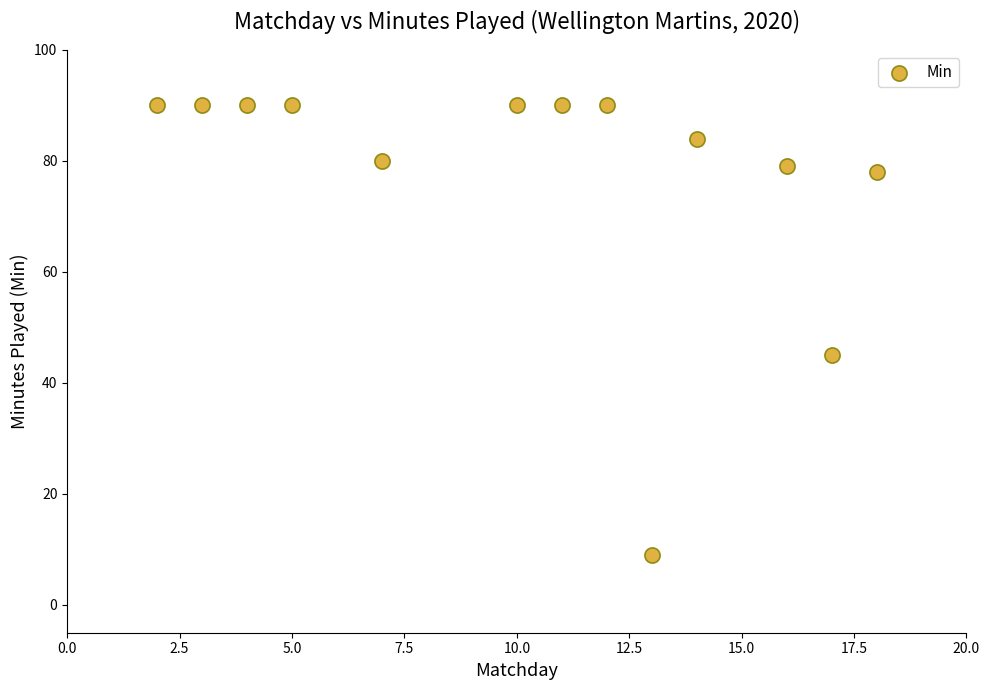

What is the range of X values (max minus min)?

16